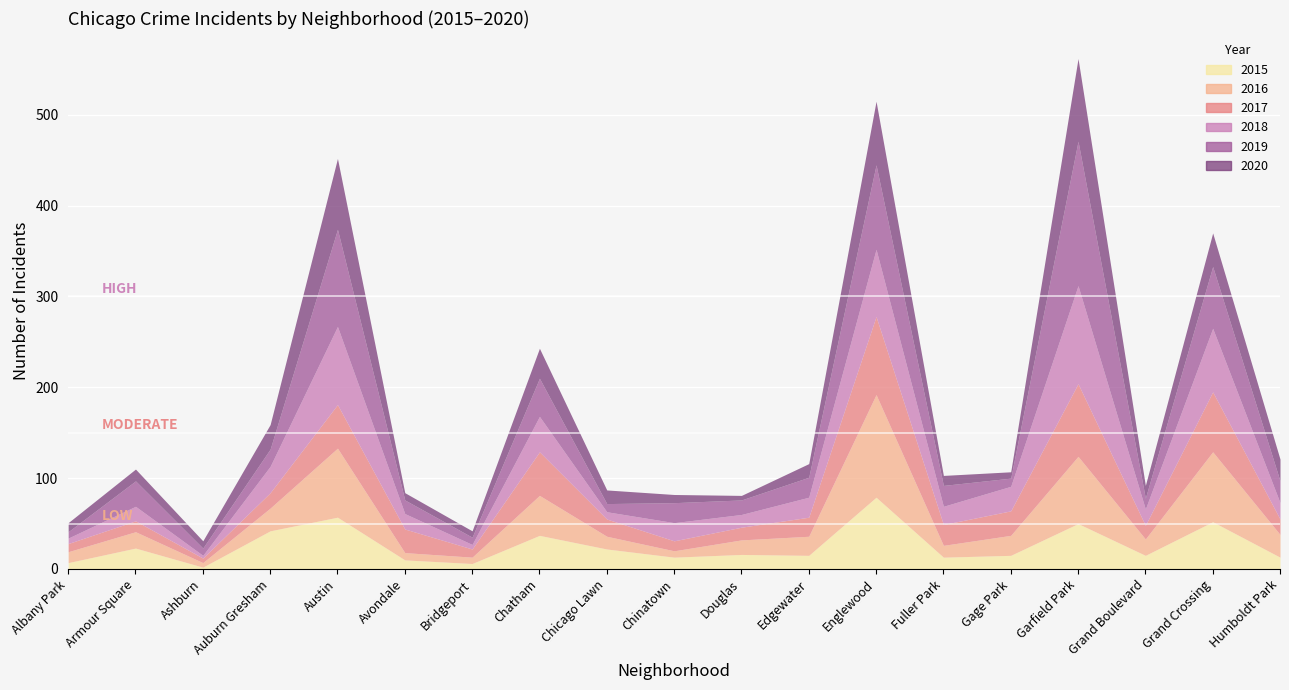

Does the chart display data point markers on the line(s)?

No